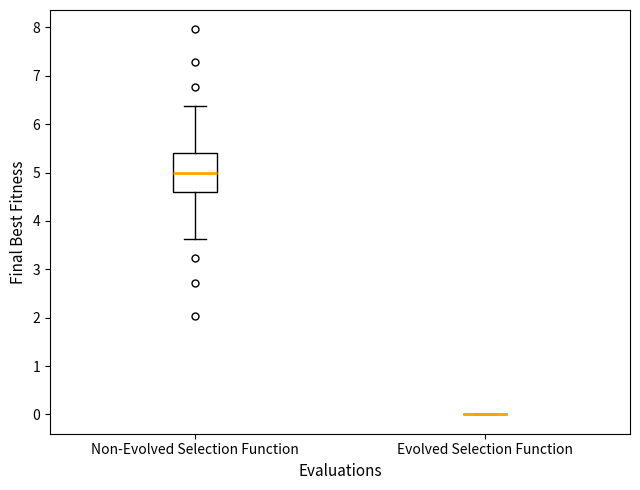

Reading left to right, transcribe this box plot: for each box, give where its median line is, the range the box spans, and where its two whiskers end, as read against the y-axis. The values are not printed on the chart, so give them approximately, as read against the axis.

Non-Evolved Selection Function: median 5.0, box 4.6 to 5.4, whiskers 3.6 to 6.4
Evolved Selection Function: box collapsed to a line at 0.0, whiskers 0.0 to 0.0